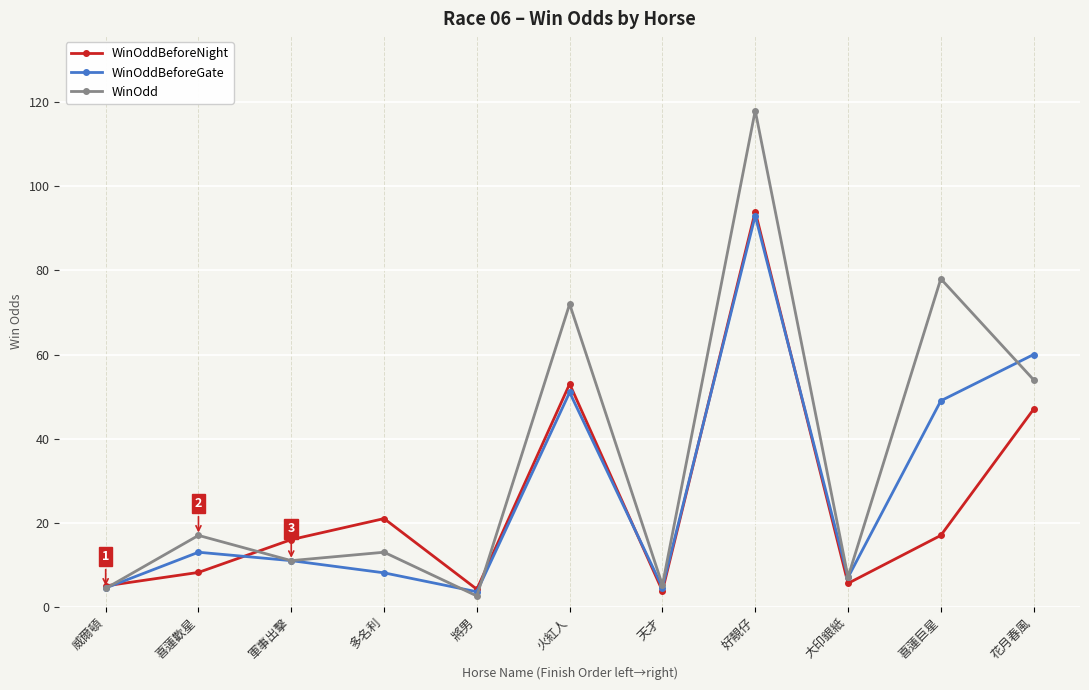

What position from the left is 花月春風?

11